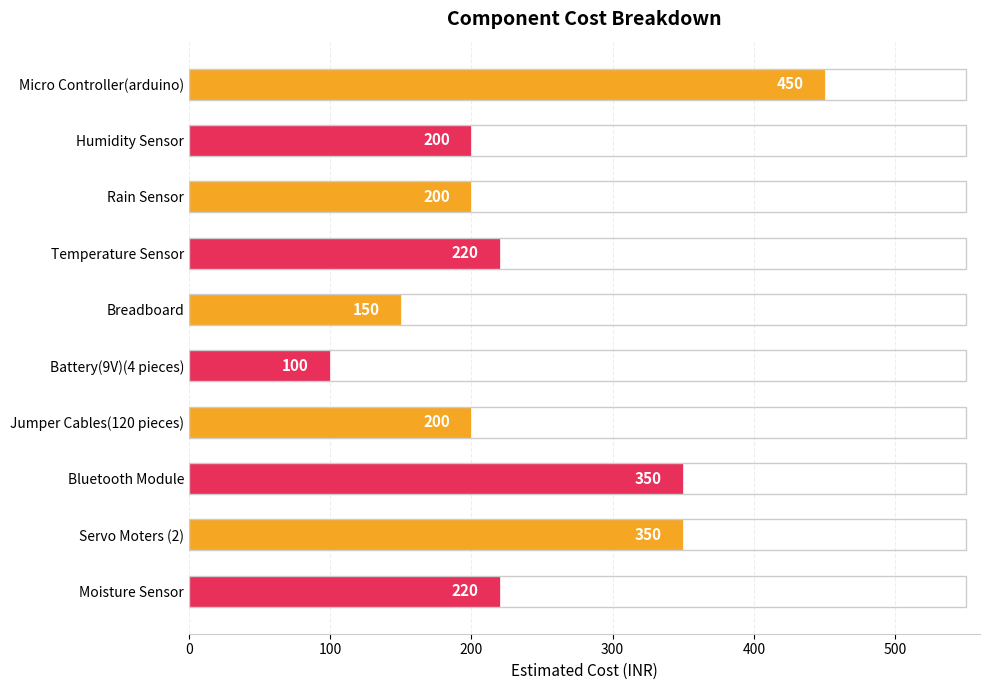

What is the approximate value at Temperature Sensor?

220